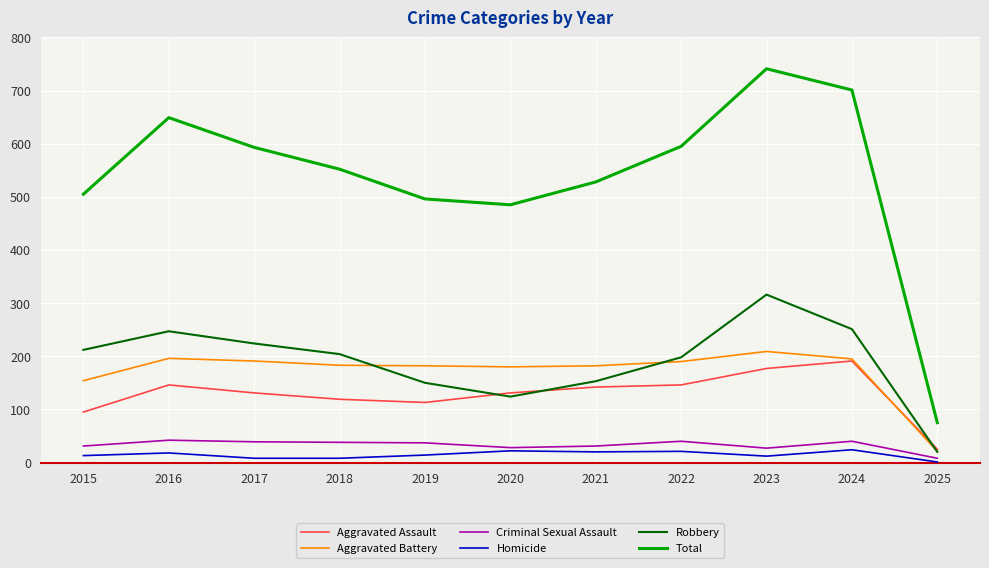

True or false: Aggravated Battery and Homicide cross at least once.

False